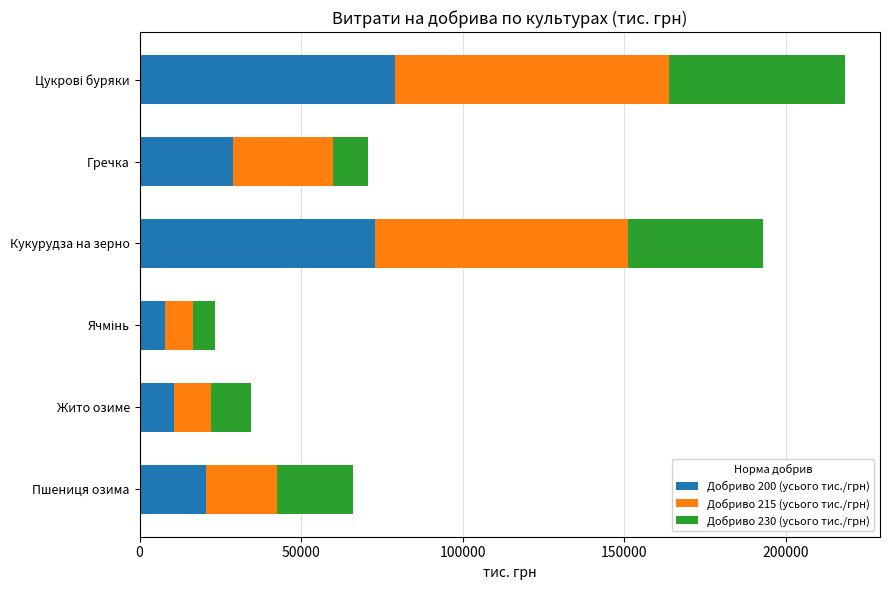

What is the lowest value of the Добриво 200 (усього тис./грн) series?

7920.0